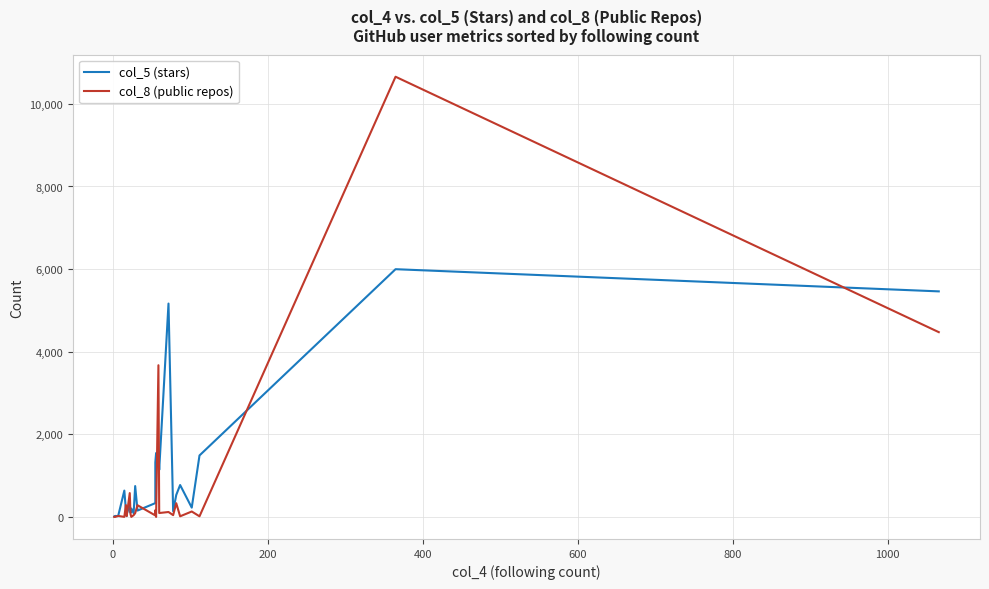

What value does the col_8 (public repos) series have at 13?

37